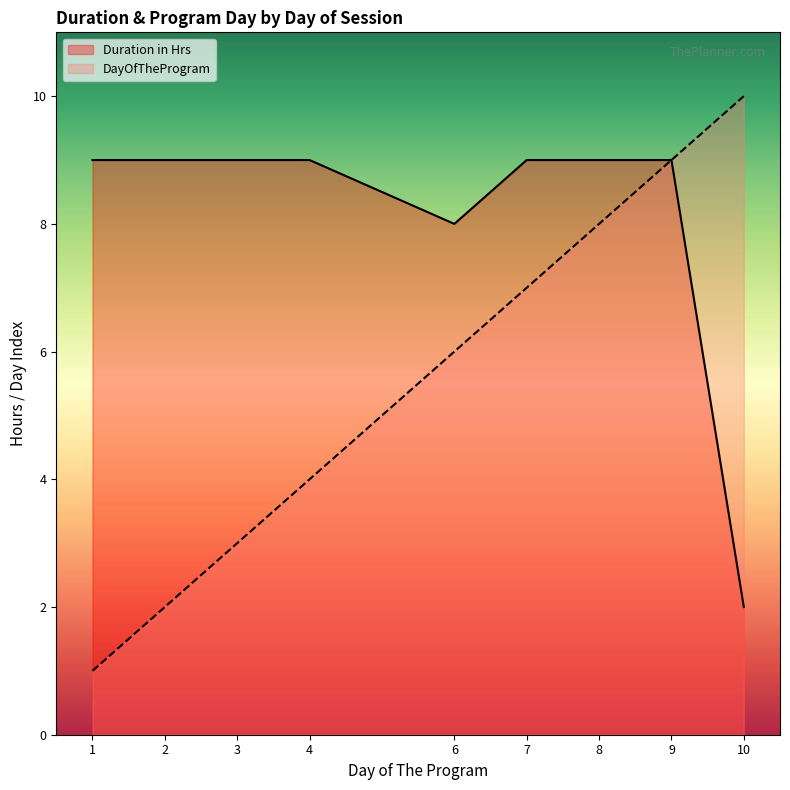

Which series has the largest total across all categories?

Duration in Hrs